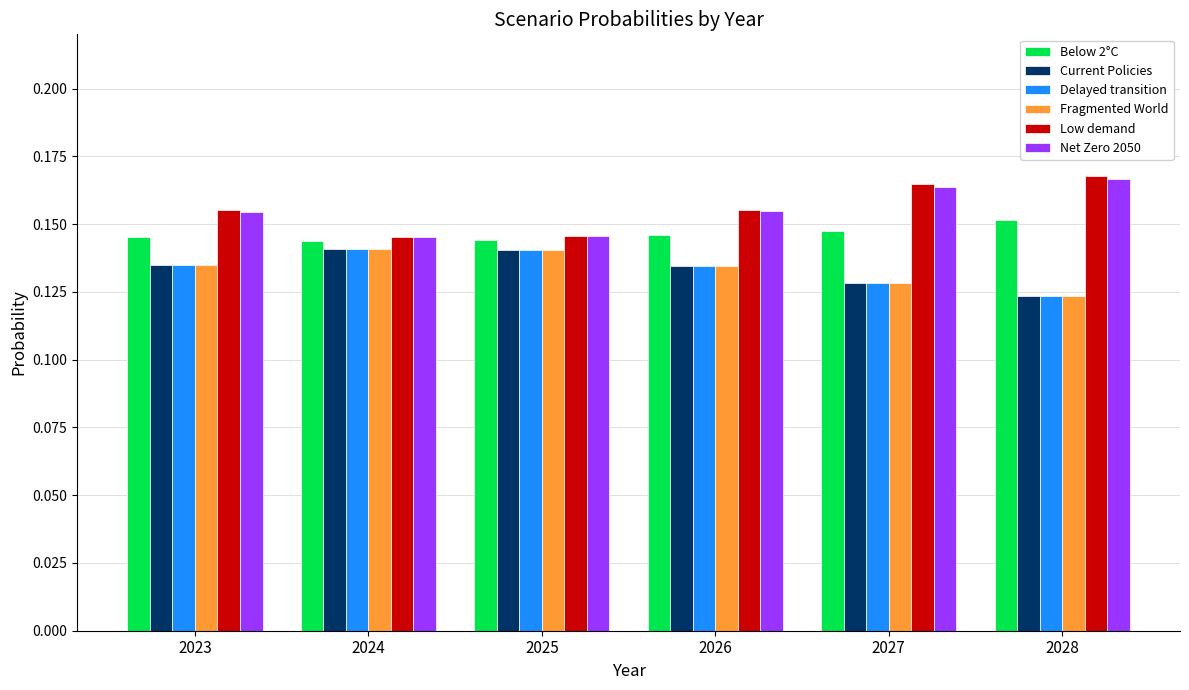

Where is Delayed transition nearest to the value 0?

2028